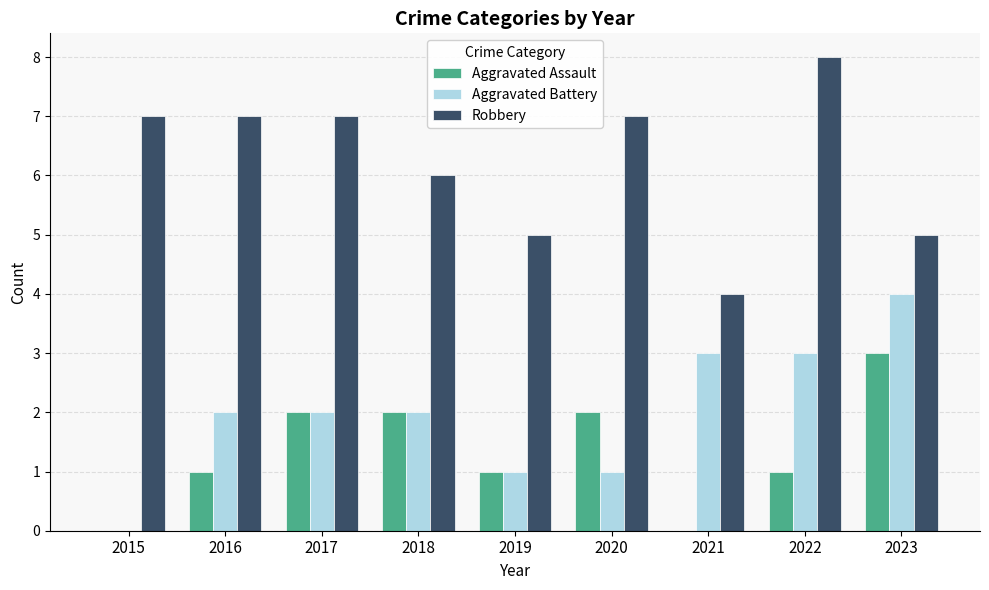

Is the value of Aggravated Assault at 2020 greater than the value of Robbery at 2023?

No